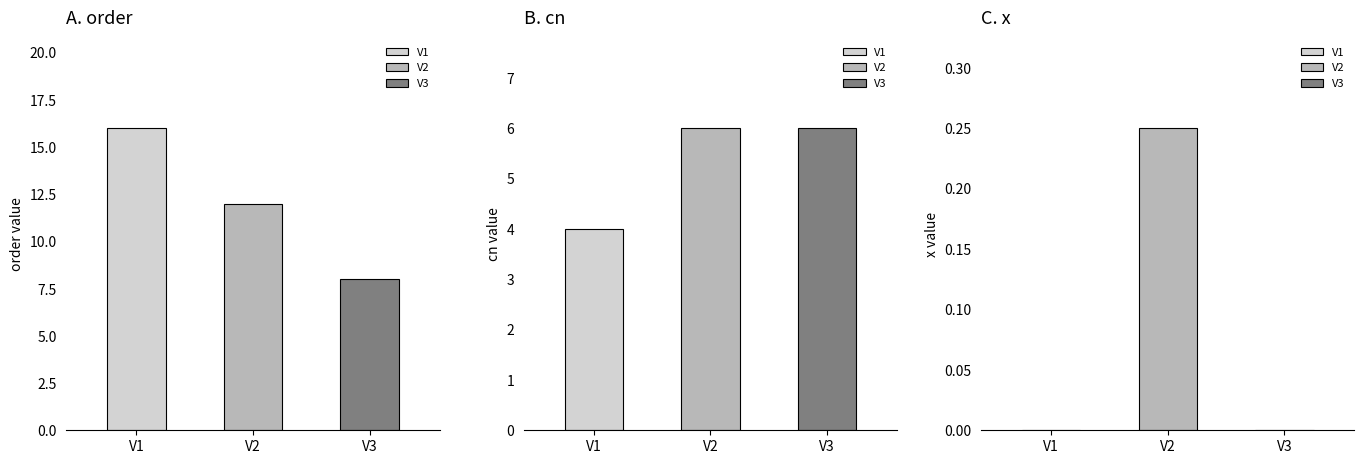

Between V2 and V3, which series saw the biggest shift?

order